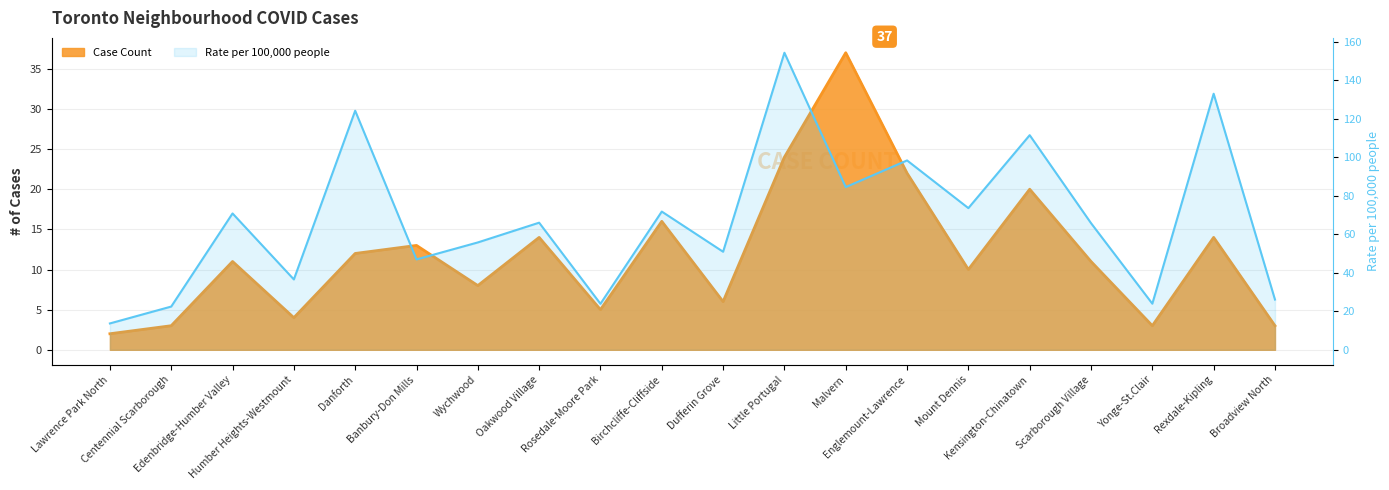

Reading right to left, list all the values displayed in this chart.

Case Count: 3.0	14.0	3.0	11.0	20.0	10.0	22.0	37.0	24.0	6.0	16.0	5.0	14.0	8.0	13.0	12.0	4.0	11.0	3.0	2.0
Rate per 100,000 people: 26.1	133.0	23.9	65.8	111.5	73.6	98.3	84.5	154.3	50.9	71.8	23.9	66.0	55.8	46.9	124.1	36.5	70.8	22.5	13.7